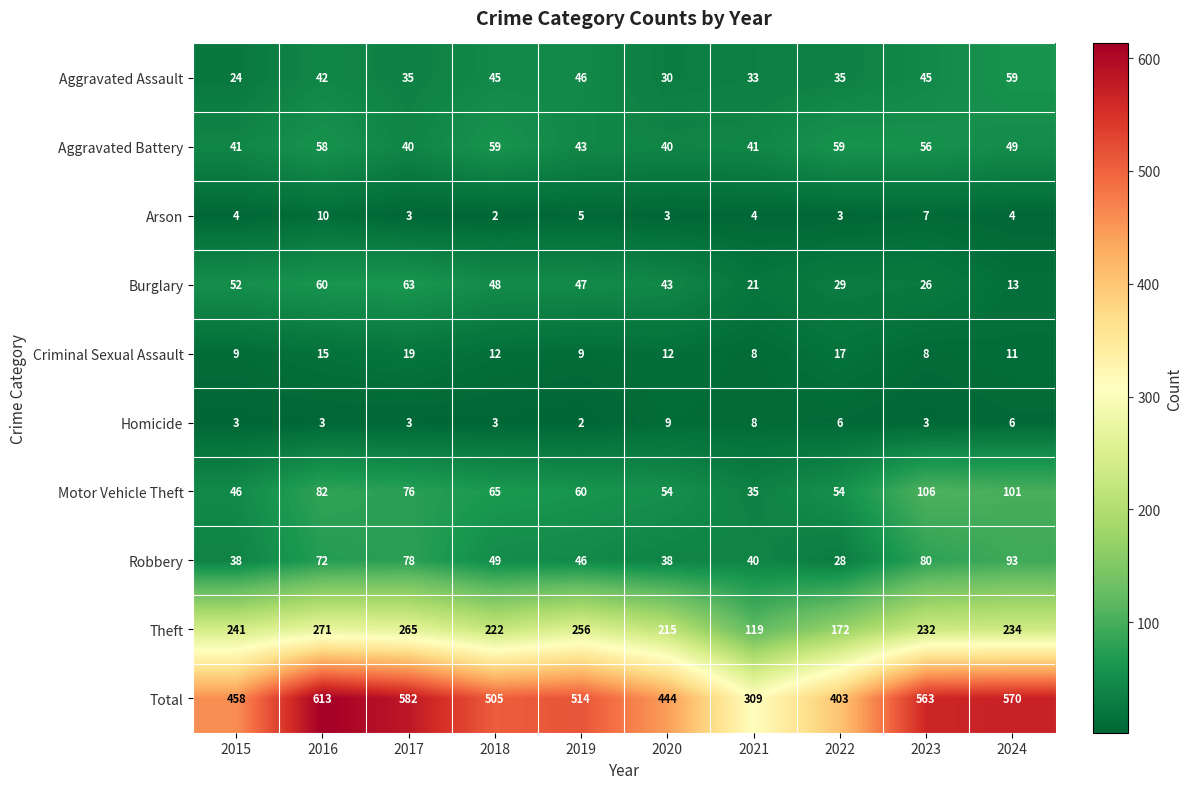

What is the maximum value shown in the chart?

613